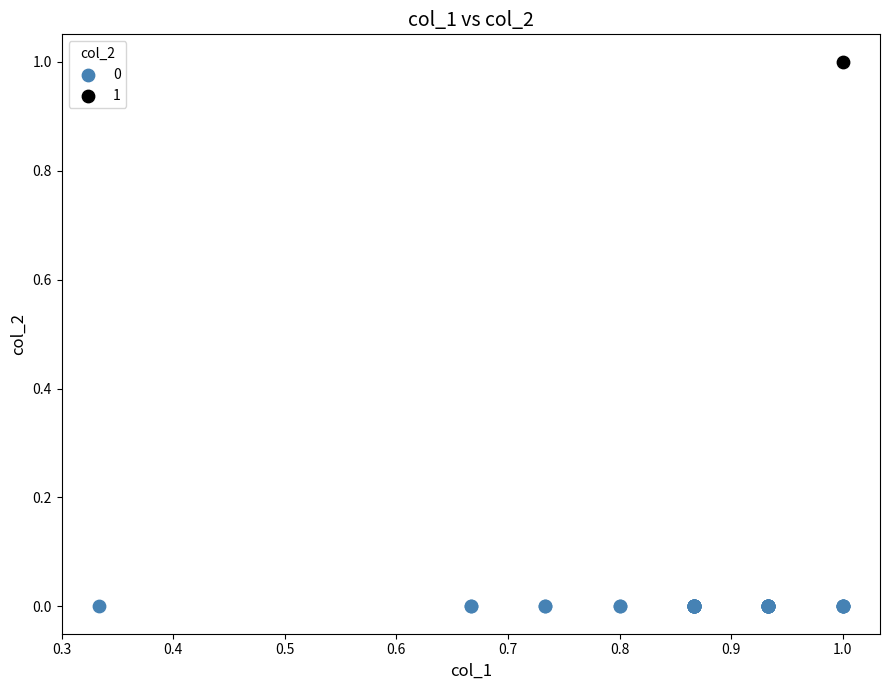

What are all the series names shown in the legend?

0, 1